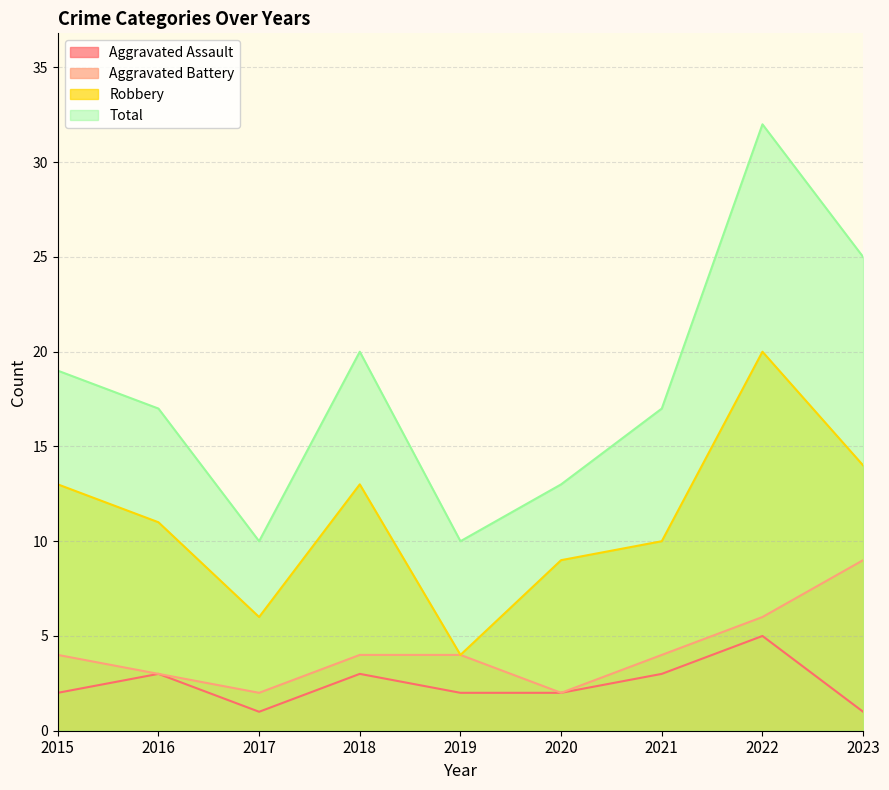

List the series in order of their peak value, lowest first.

Aggravated Assault, Aggravated Battery, Robbery, Total